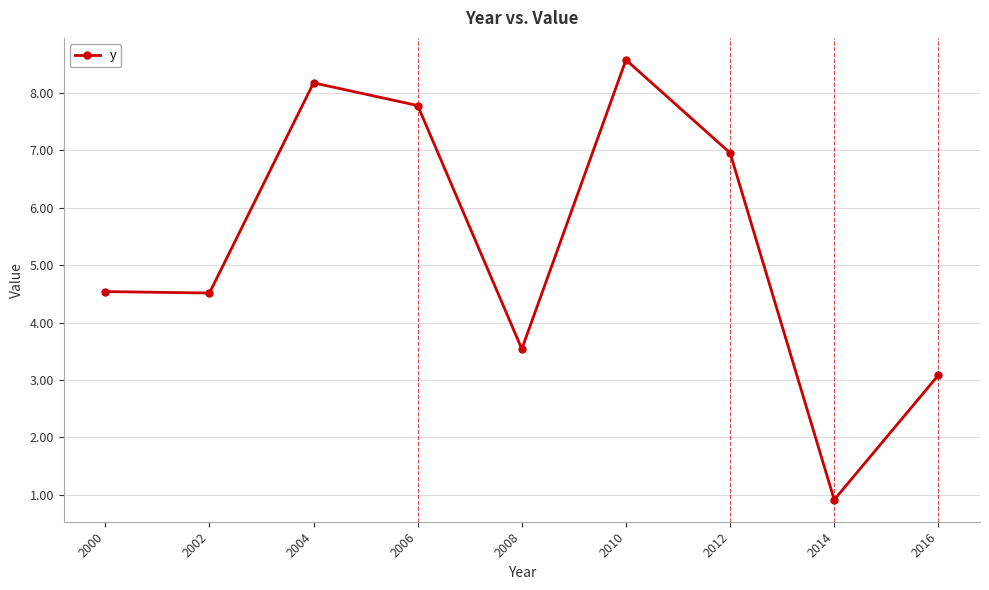

Reading left to right, extract all data points from this chart.

2000=4.5	2002=4.5	2004=8.2	2006=7.8	2008=3.5	2010=8.6	2012=7.0	2014=0.9	2016=3.1